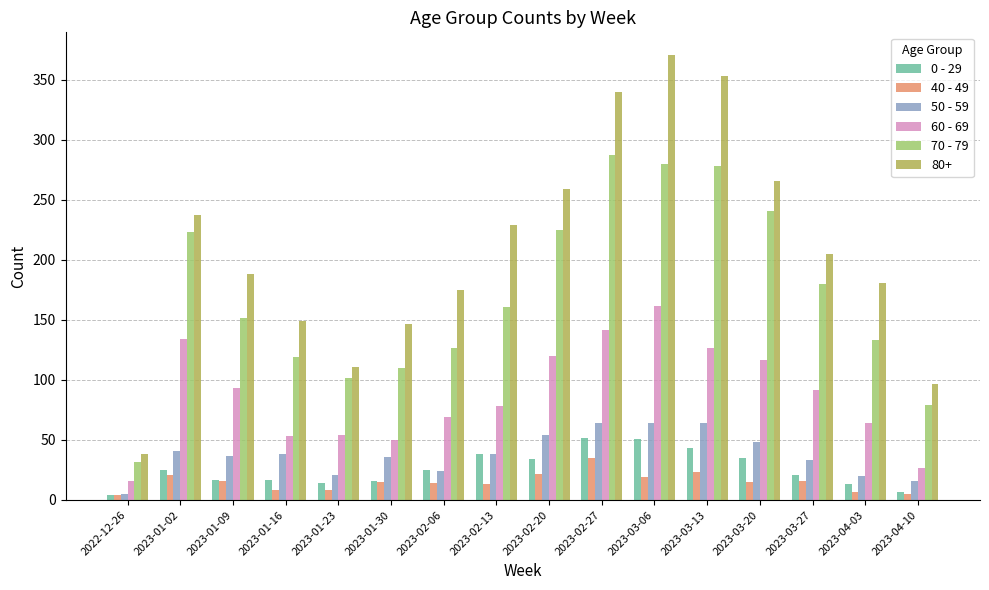

Which series has the largest range (max minus min)?

80+